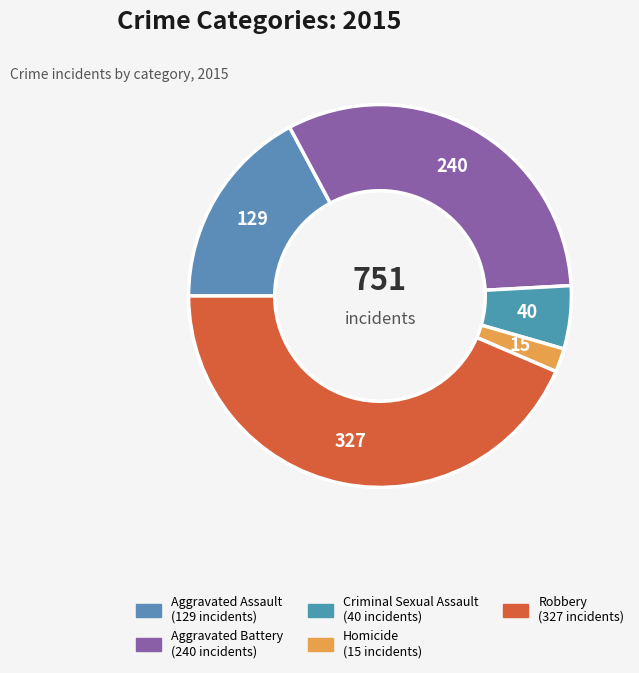

Does any single category account for the majority?

No